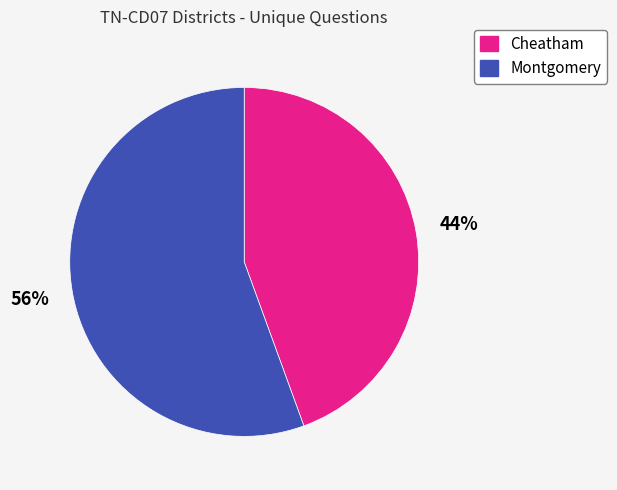

What is the majority slice?

Montgomery